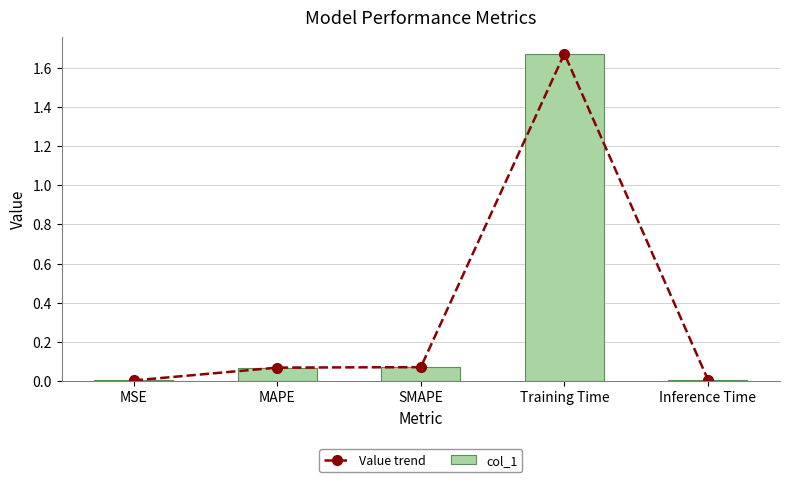

Reading left to right, extract all data points from this chart.

Value trend: 0.0	0.1	0.1	1.7	0.0
col_1: 0.0	0.1	0.1	1.7	0.0